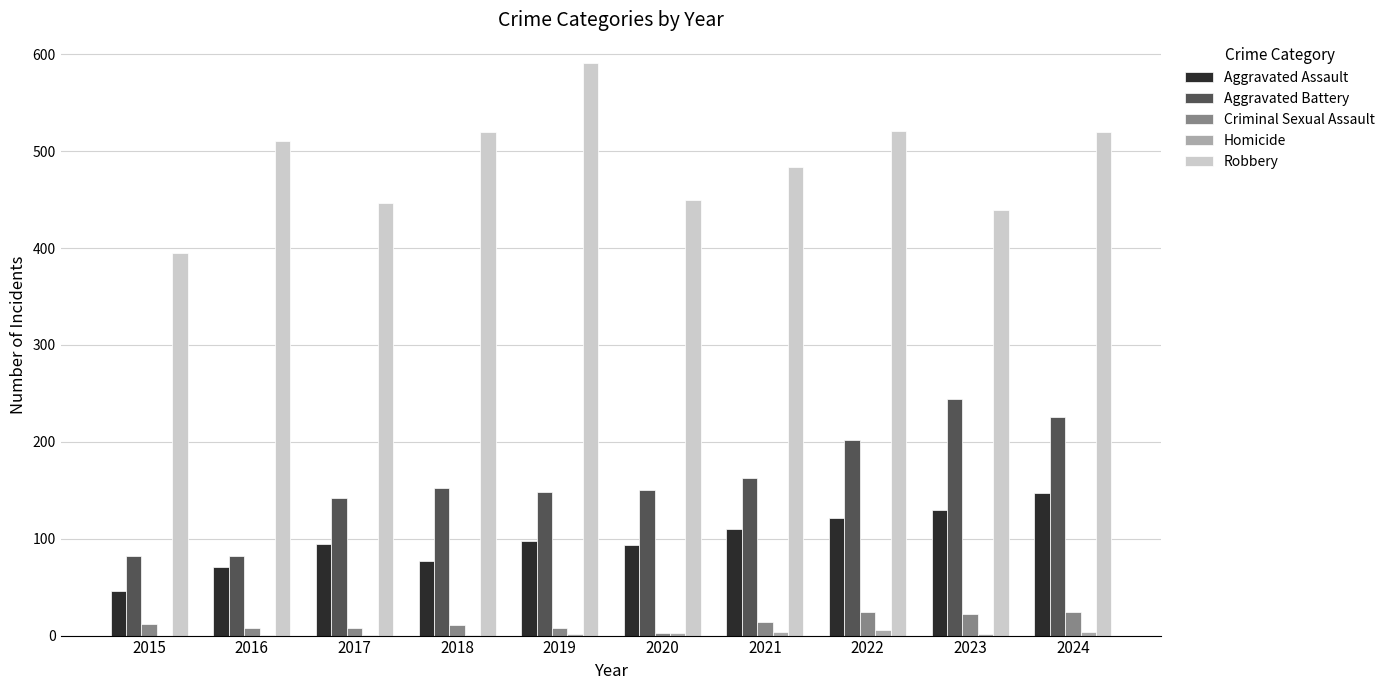

The value of Aggravated Assault at 2024 is 147. True or false?

True